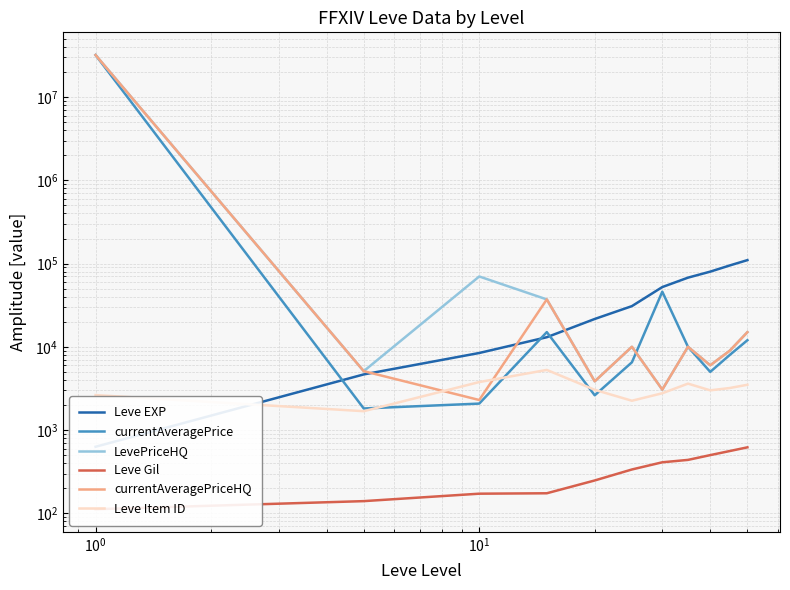

What are all the series names shown in the legend?

Leve EXP, currentAveragePrice, LevePriceHQ, Leve Gil, currentAveragePriceHQ, Leve Item ID